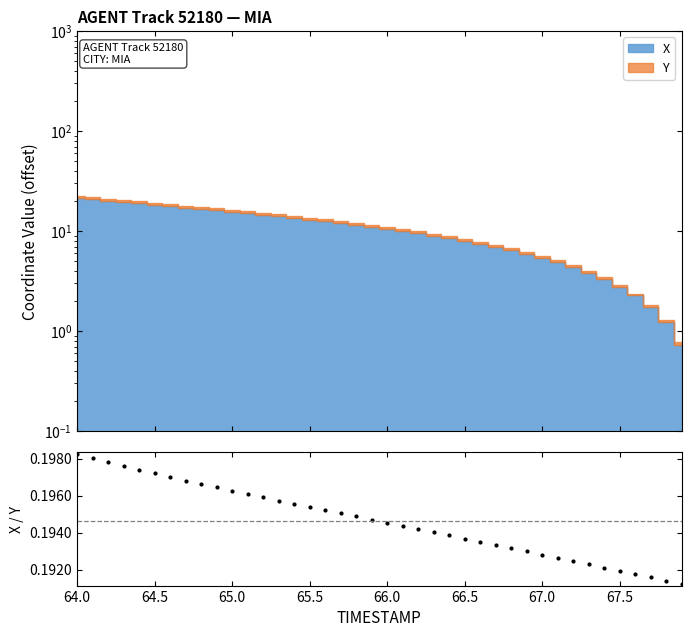

What position from the right is 66.0?

20